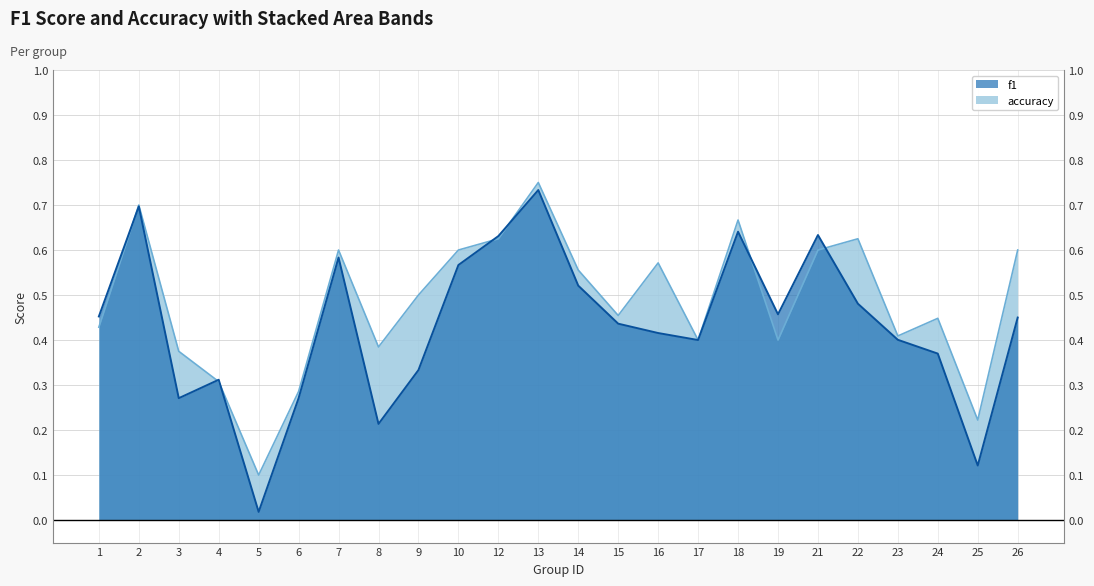

What is the greatest value displayed?

0.8